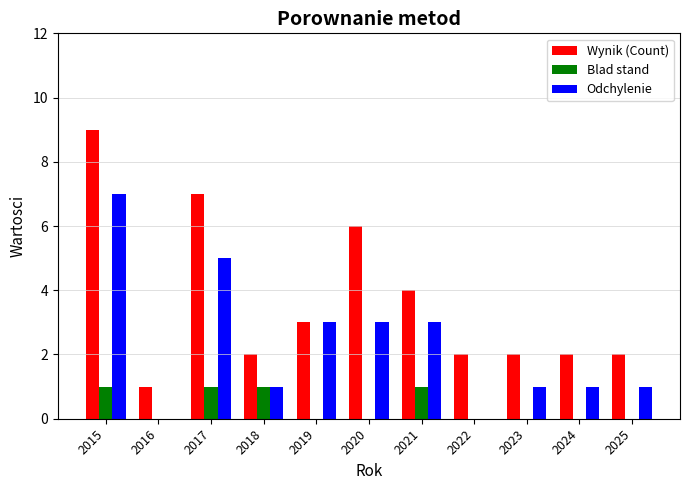

Reading right to left, list all the values displayed in this chart.

Wynik (Count): 2025=2	2024=2	2023=2	2022=2	2021=4	2020=6	2019=3	2018=2	2017=7	2016=1	2015=9
Blad stand: 2025=0	2024=0	2023=0	2022=0	2021=1	2020=0	2019=0	2018=1	2017=1	2016=0	2015=1
Odchylenie: 2025=1	2024=1	2023=1	2022=0	2021=3	2020=3	2019=3	2018=1	2017=5	2016=0	2015=7